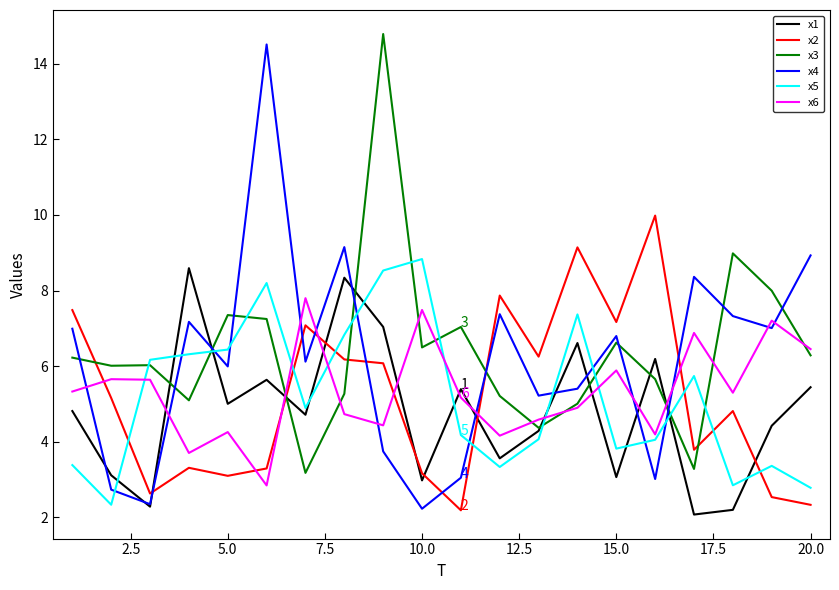

How many lines are shown in the chart?

6